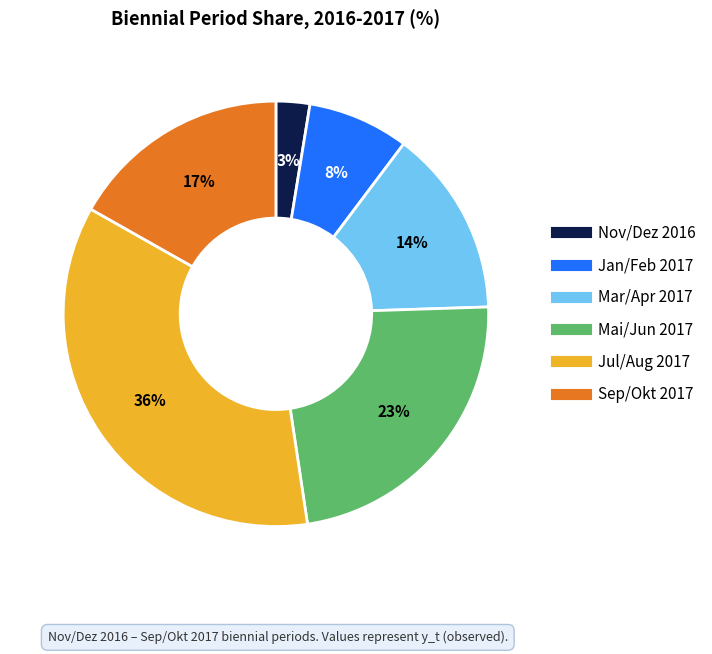

Count the number of slices in the pie.

6